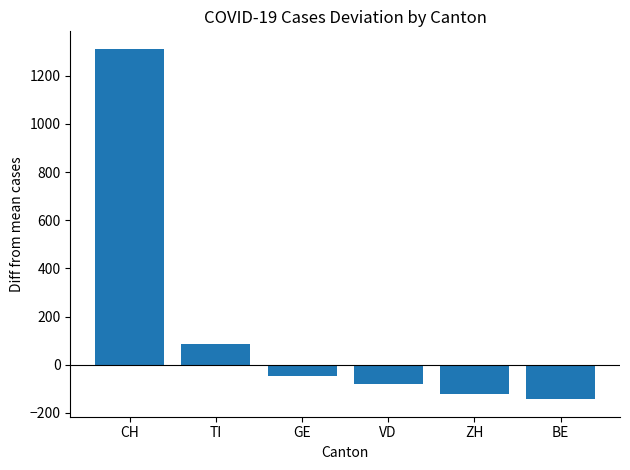

What is the label of the 1st bar from the left?

CH